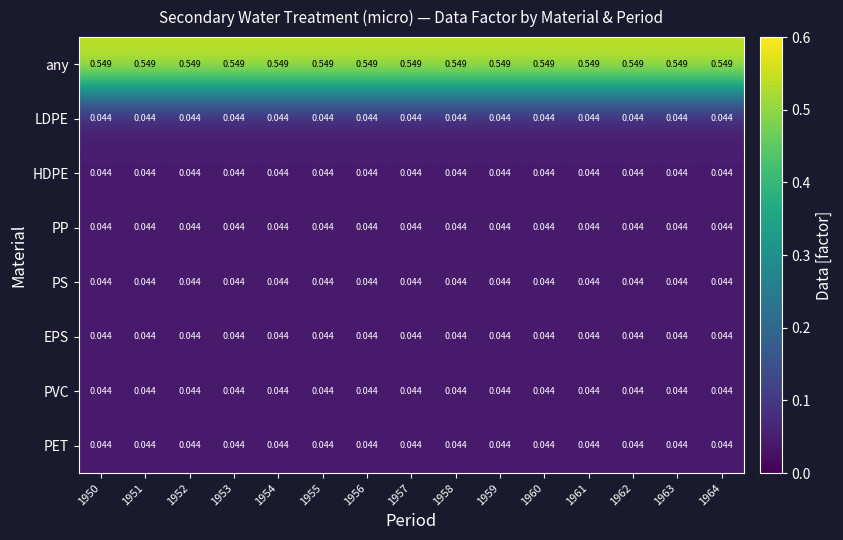

Is the value of any at 1953 greater than the value of PS at 1950?

Yes